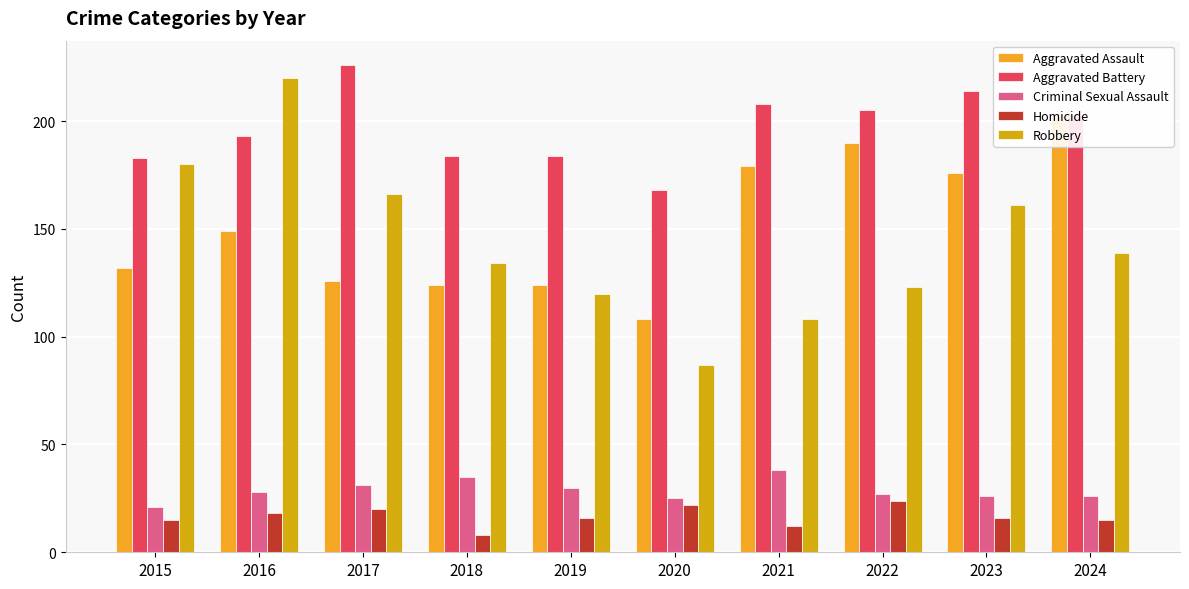

How many values in the Robbery series are below 139?

5